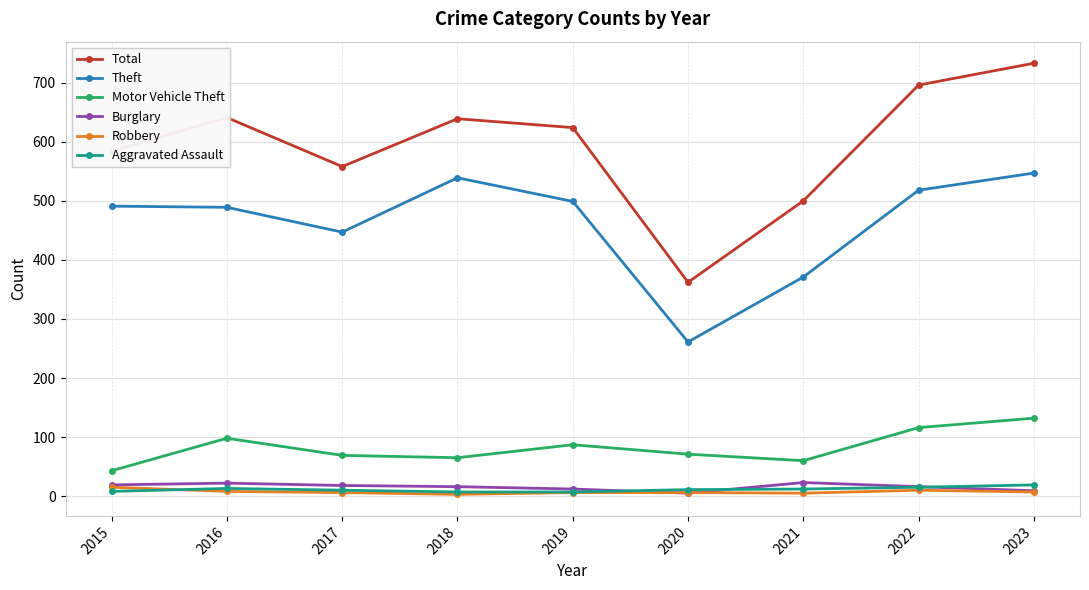

Rank the series at 2021 from lowest to highest value.

Robbery, Aggravated Assault, Burglary, Motor Vehicle Theft, Theft, Total